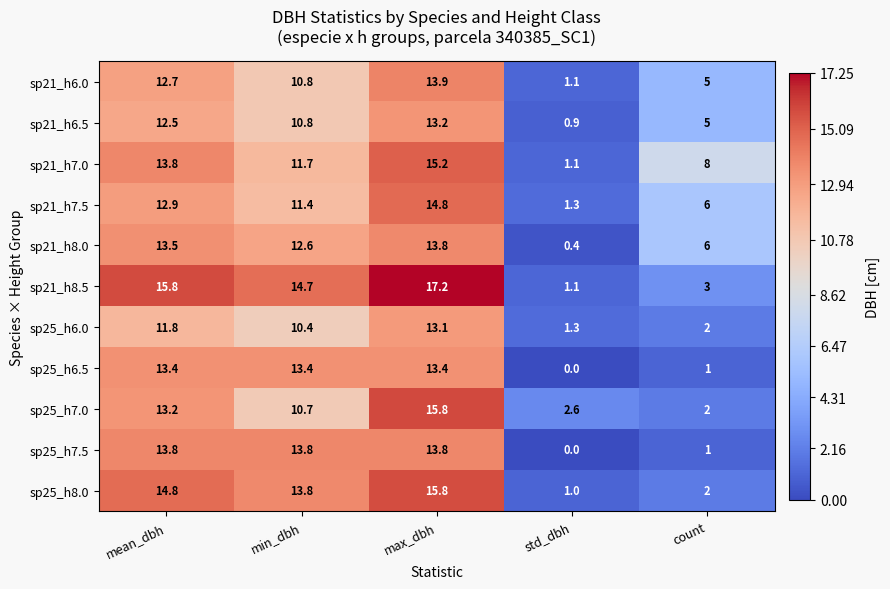

What is the difference between the maximum and second lowest values in the sp21_h8.5 series?

14.2